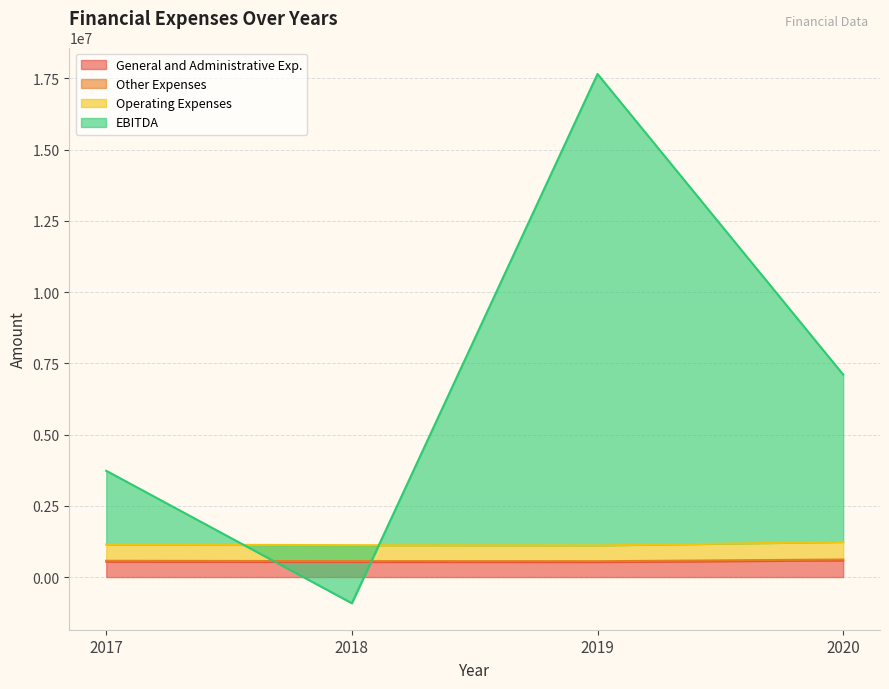

What is the minimum value for General and Administrative Exp.?

527530